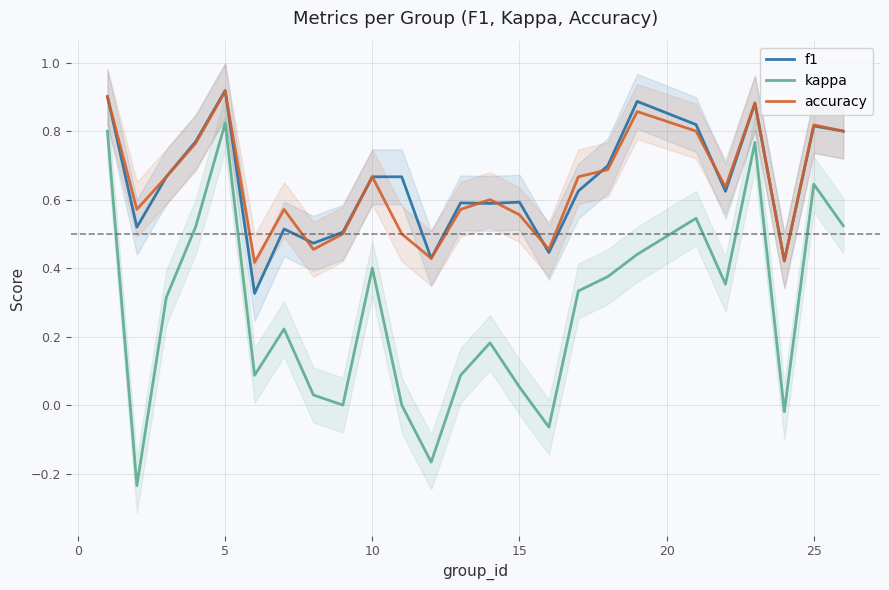

True or false: accuracy and kappa cross at least once.

False